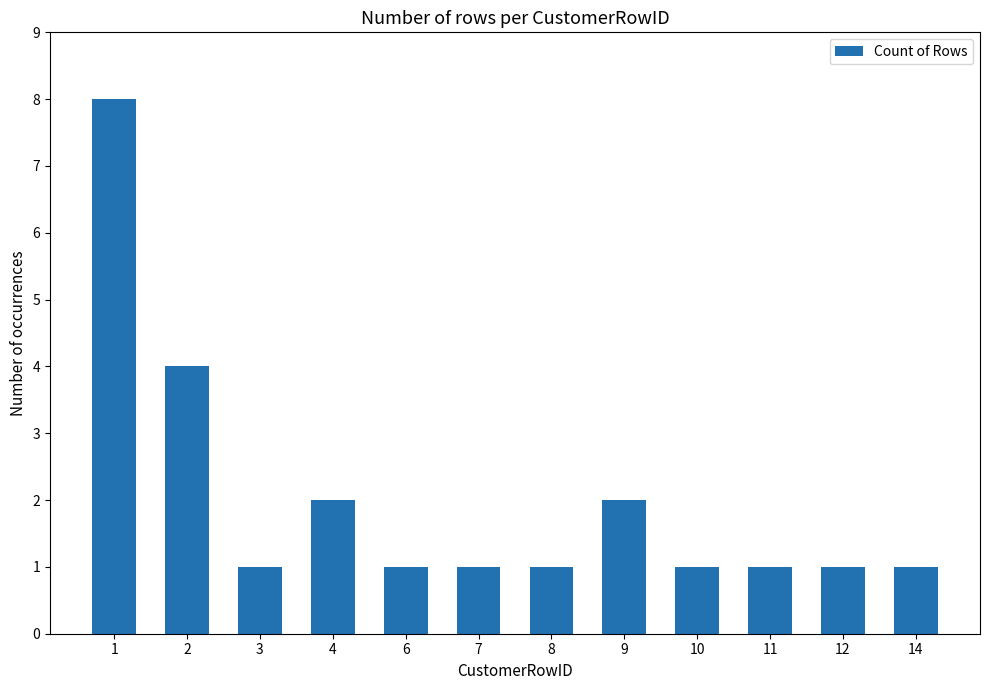

Where is the data nearest to the value 4?

2